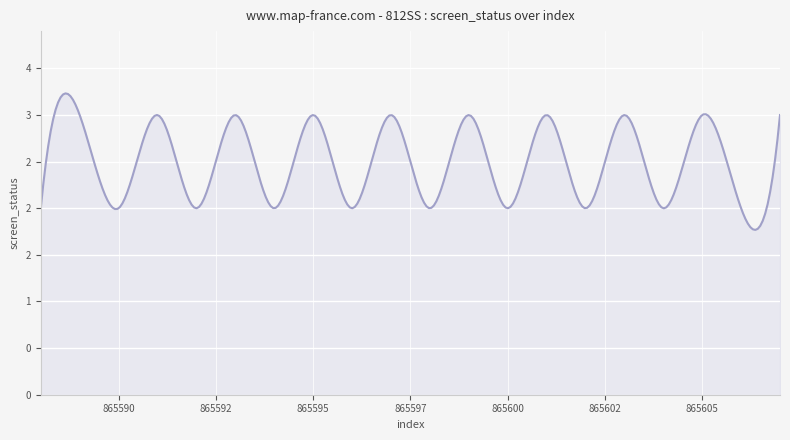

True or false: there are more than 2 points higher than both neighbors.

True